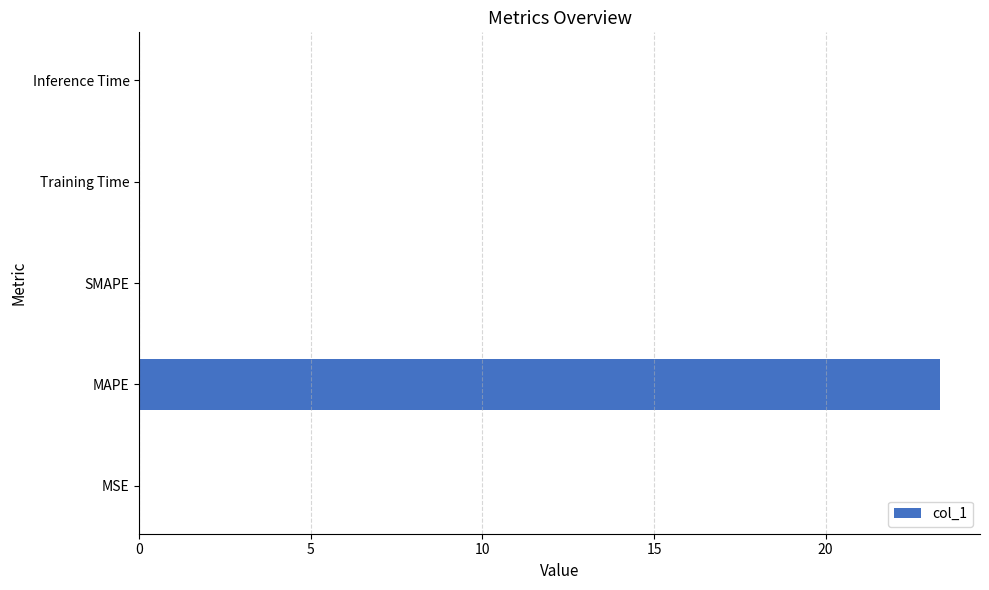

Read the value at MAPE.

23.3